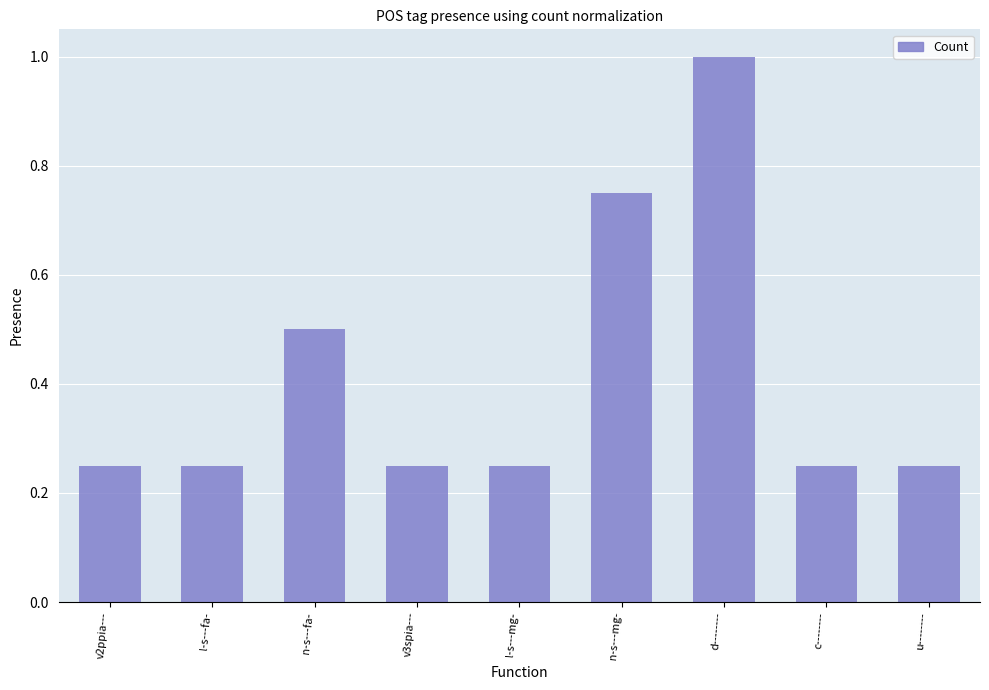

What is the label of the 4th bar from the right?

n-s---mg-